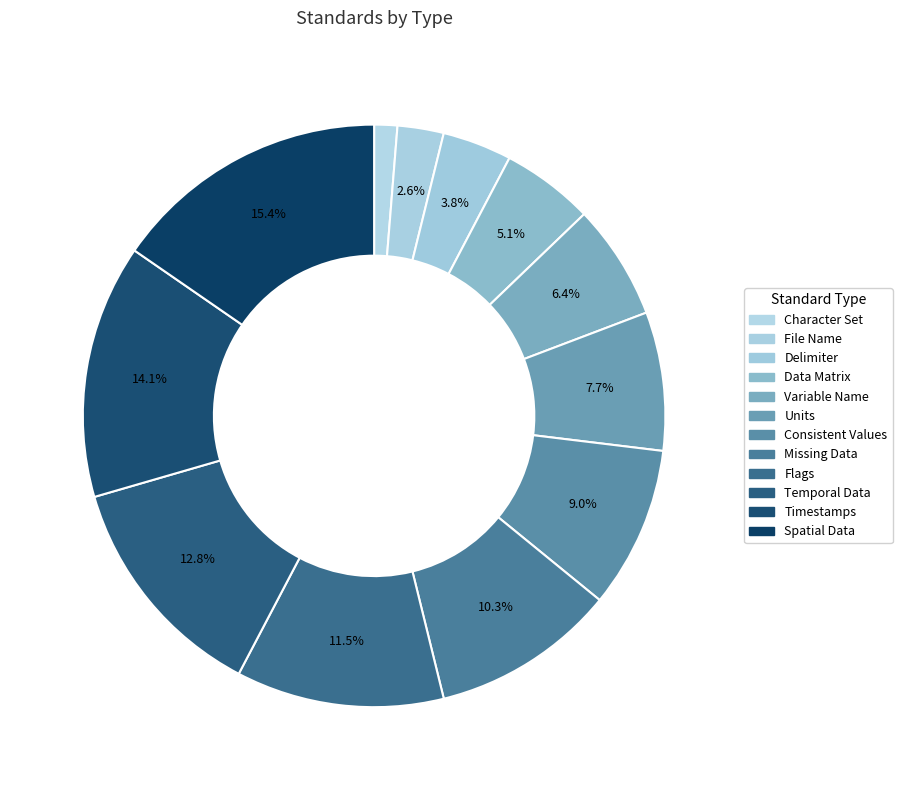

What is the smallest slice in the pie chart?

Character Set